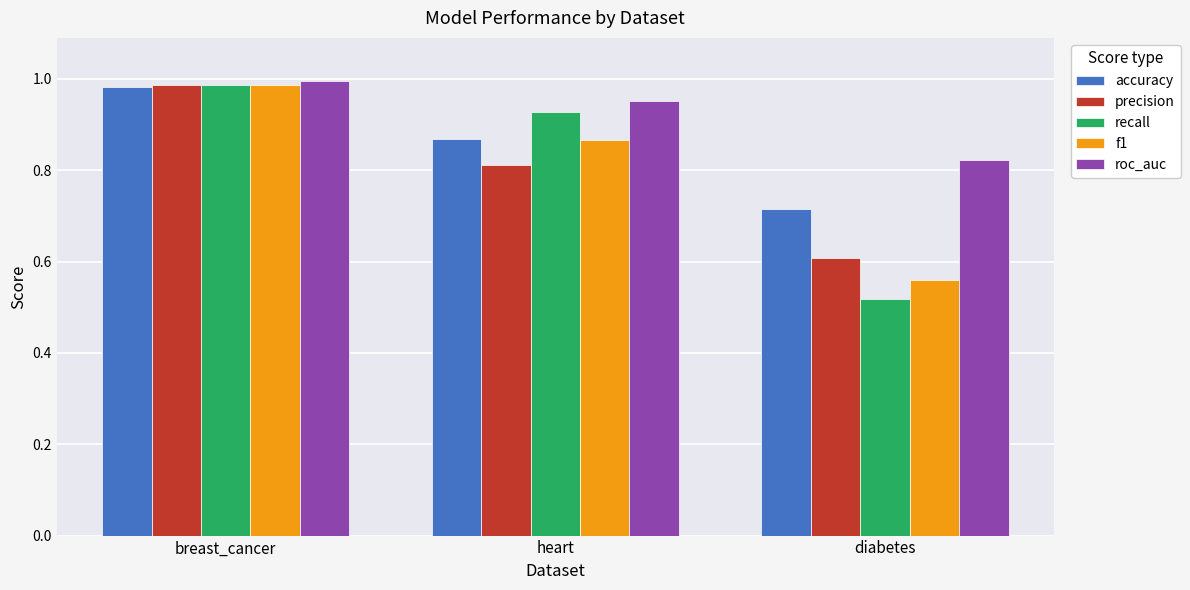

True or false: f1 has a value of 1.8 at breast_cancer.

False